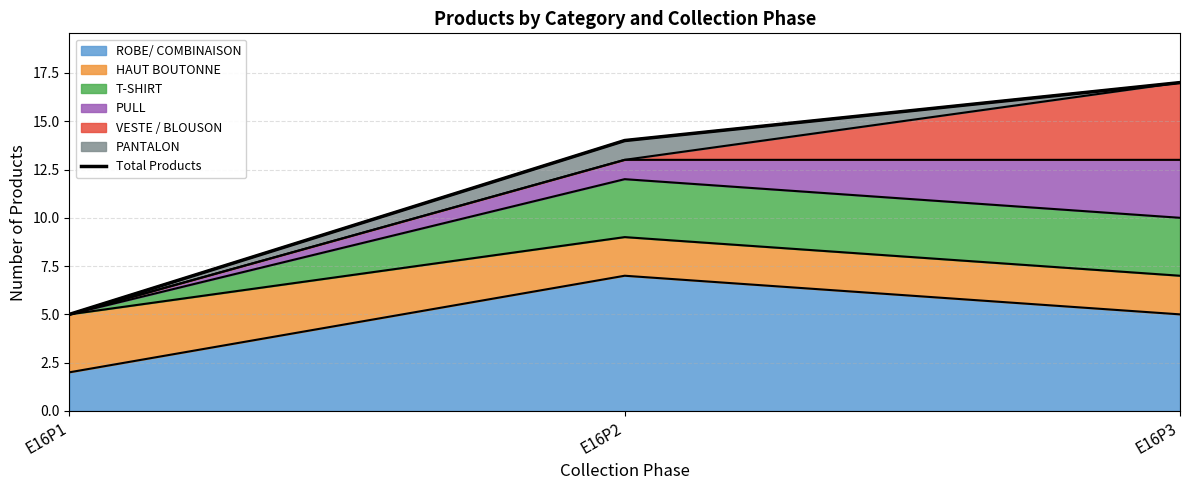

What is the difference between the maximum and minimum values?

12